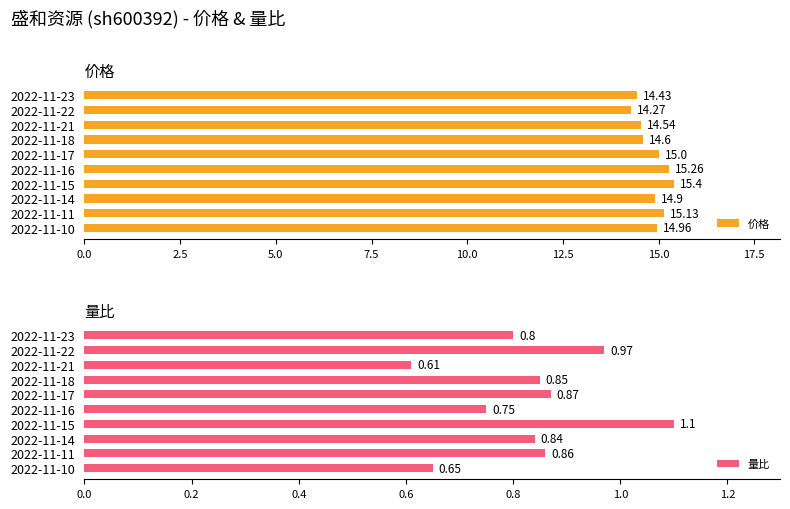

At which label is 量比 closest to 0?

2022-11-21